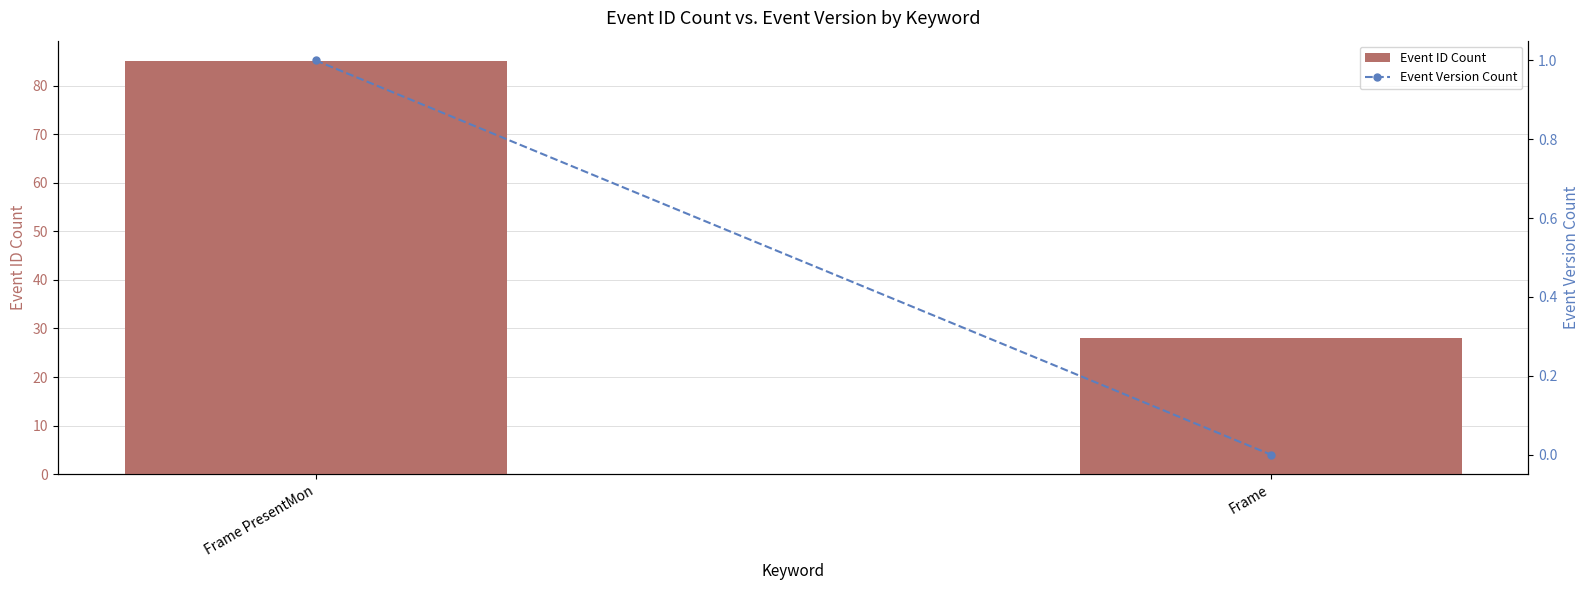

At which category is the sum across all series the highest?

Frame PresentMon